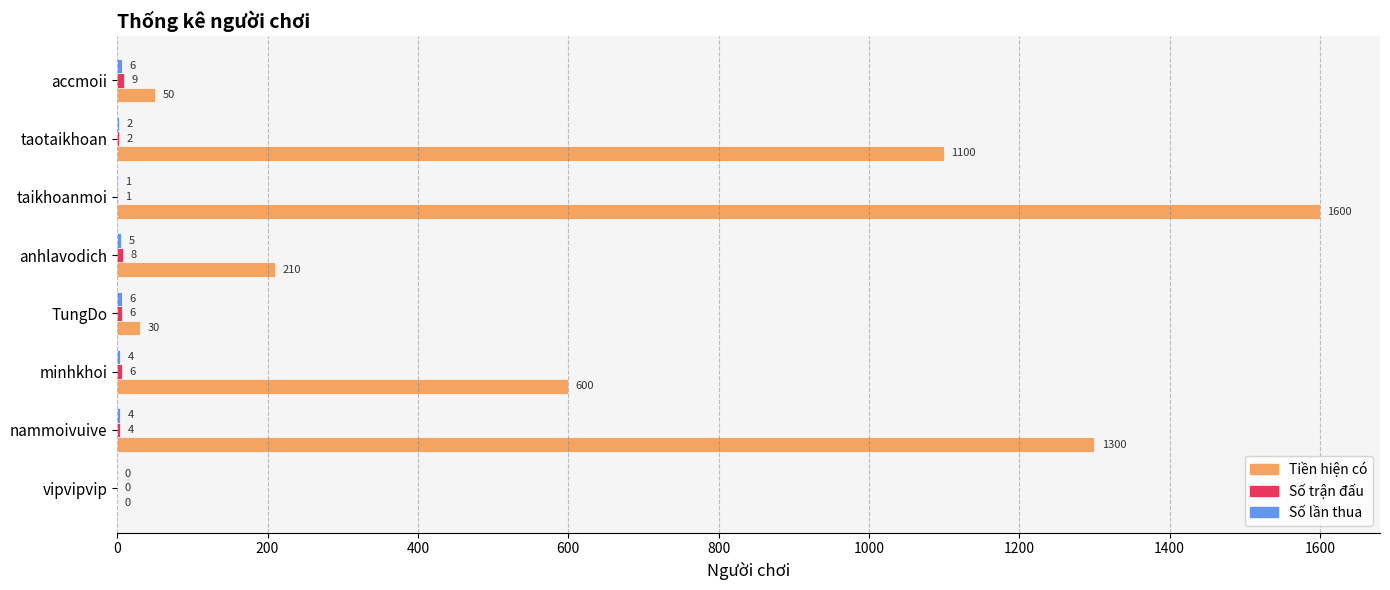

At which label is Tiền hiện có closest to 800?

minhkhoi